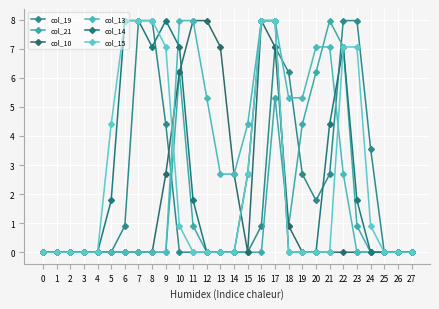

What is the total value across all series at 18?

13.3